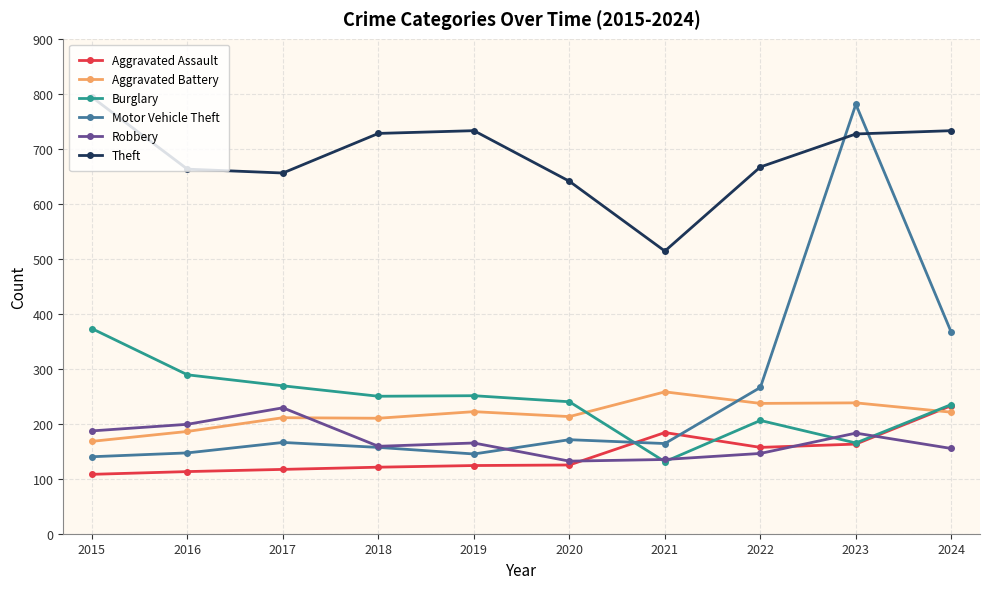

What are all the series names shown in the legend?

Aggravated Assault, Aggravated Battery, Burglary, Motor Vehicle Theft, Robbery, Theft